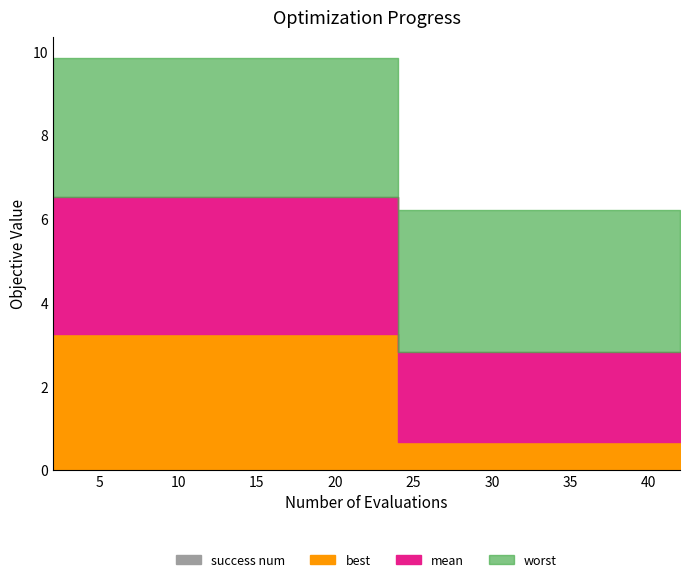

What is the spread (max minus min) of values at 41?

3.4